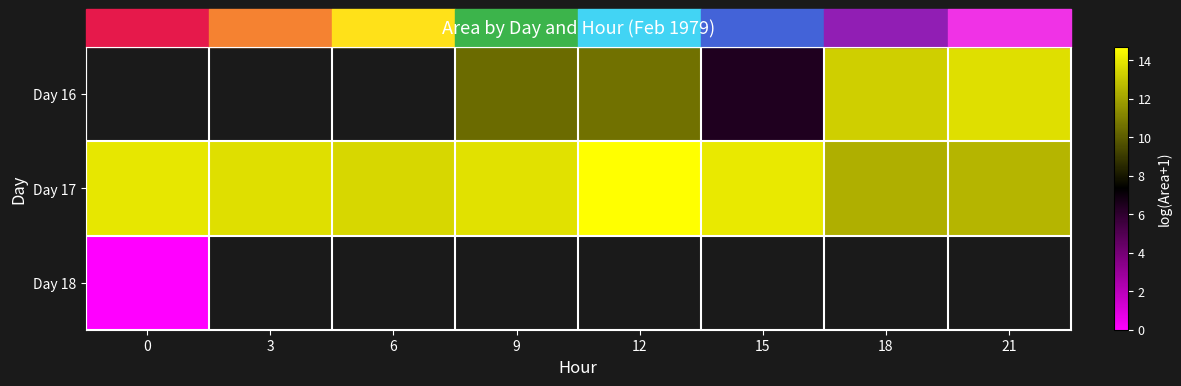

How many categories are shown in the chart?

8